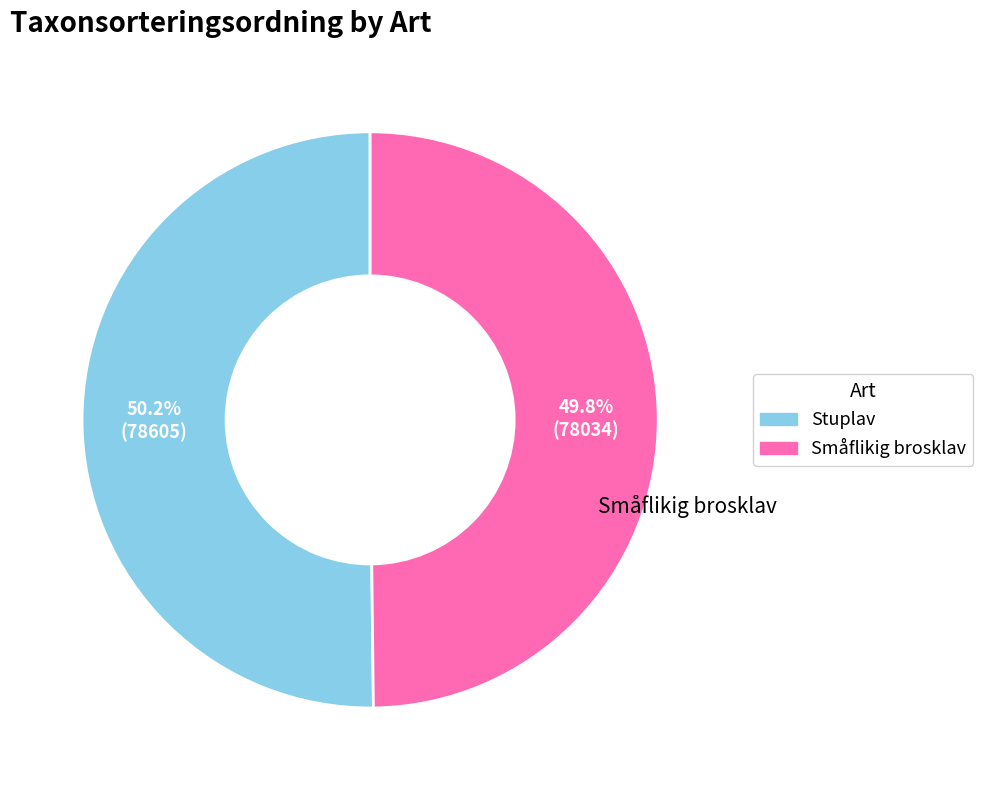

Approximately how many times larger is the value at Stuplav compared to Småflikig brosklav?

1.0